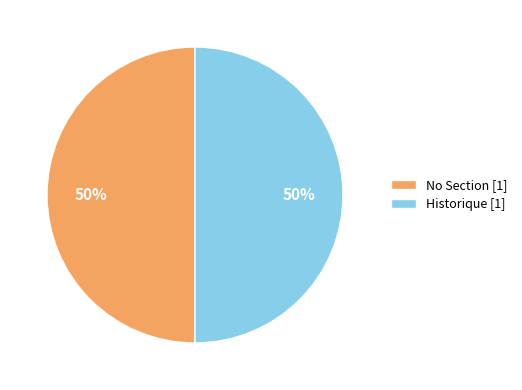

To the nearest percent, what is the combined percentage of Historique [1] and No Section [1]?

100%